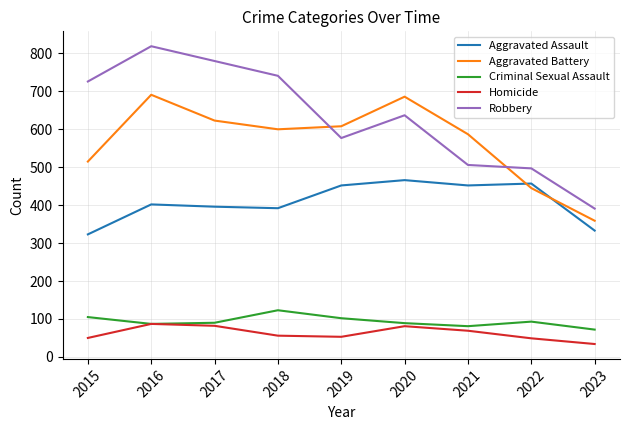

What are all the series names shown in the legend?

Aggravated Assault, Aggravated Battery, Criminal Sexual Assault, Homicide, Robbery